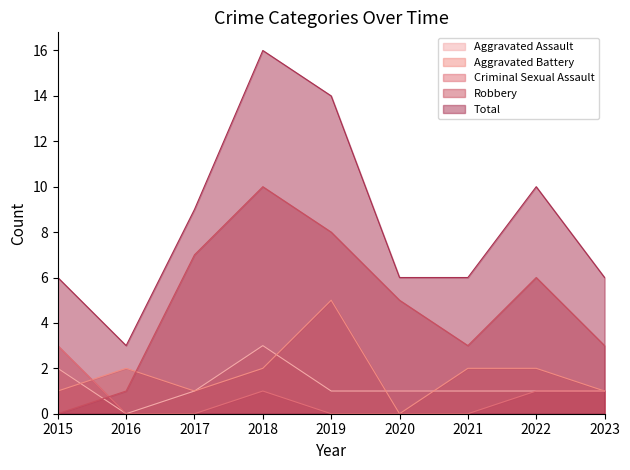

How many lines are shown in the chart?

5